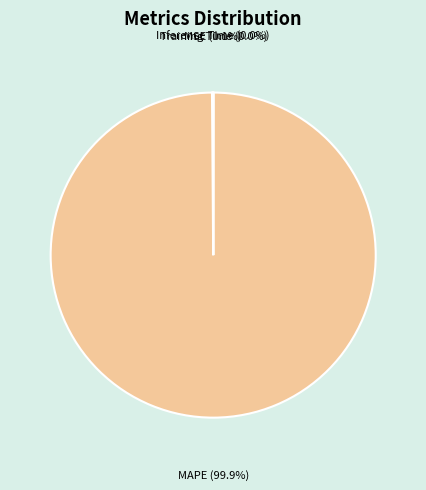

What is the largest slice in the pie chart?

MAPE